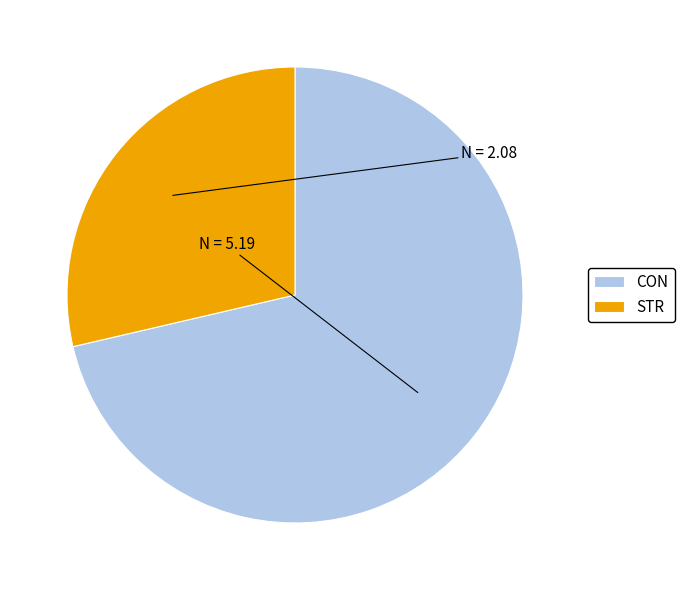

What is the smallest slice in the pie chart?

STR